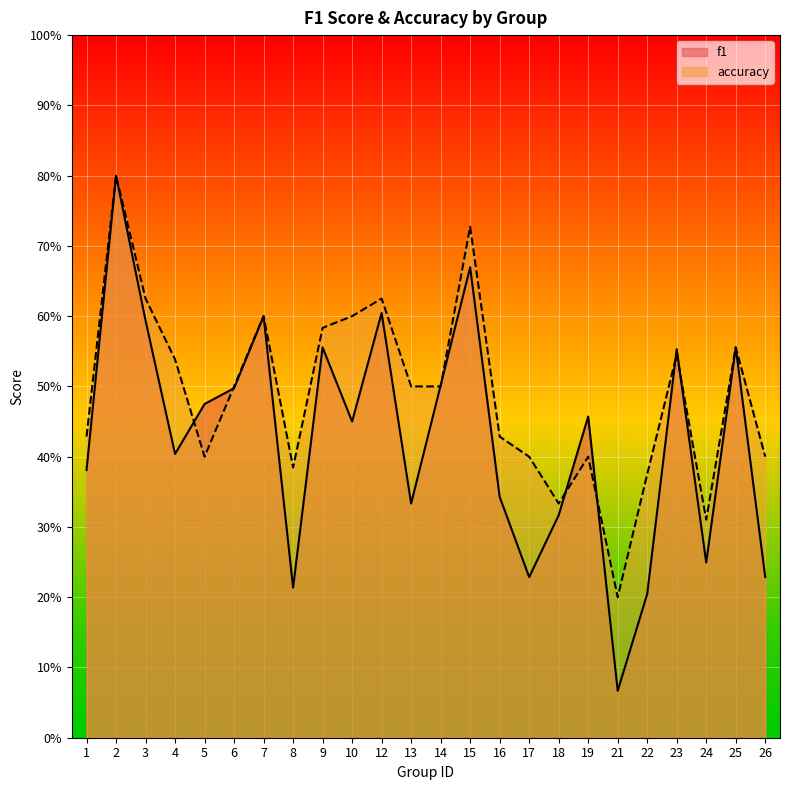

Reading right to left, transcribe all the data shown in this chart.

f1: 26=0.2	25=0.6	24=0.2	23=0.6	22=0.2	21=0.1	19=0.5	18=0.3	17=0.2	16=0.3	15=0.7	14=0.5	13=0.3	12=0.6	10=0.5	9=0.6	8=0.2	7=0.6	6=0.5	5=0.5	4=0.4	3=0.6	2=0.8	1=0.4
accuracy: 26=0.4	25=0.6	24=0.3	23=0.5	22=0.4	21=0.2	19=0.4	18=0.3	17=0.4	16=0.4	15=0.7	14=0.5	13=0.5	12=0.6	10=0.6	9=0.6	8=0.4	7=0.6	6=0.5	5=0.4	4=0.5	3=0.6	2=0.8	1=0.4